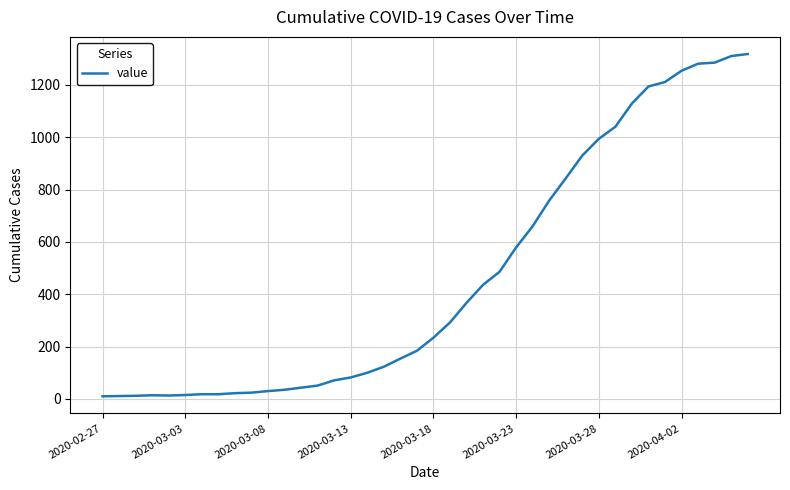

What is the difference between the maximum and minimum values?

1308